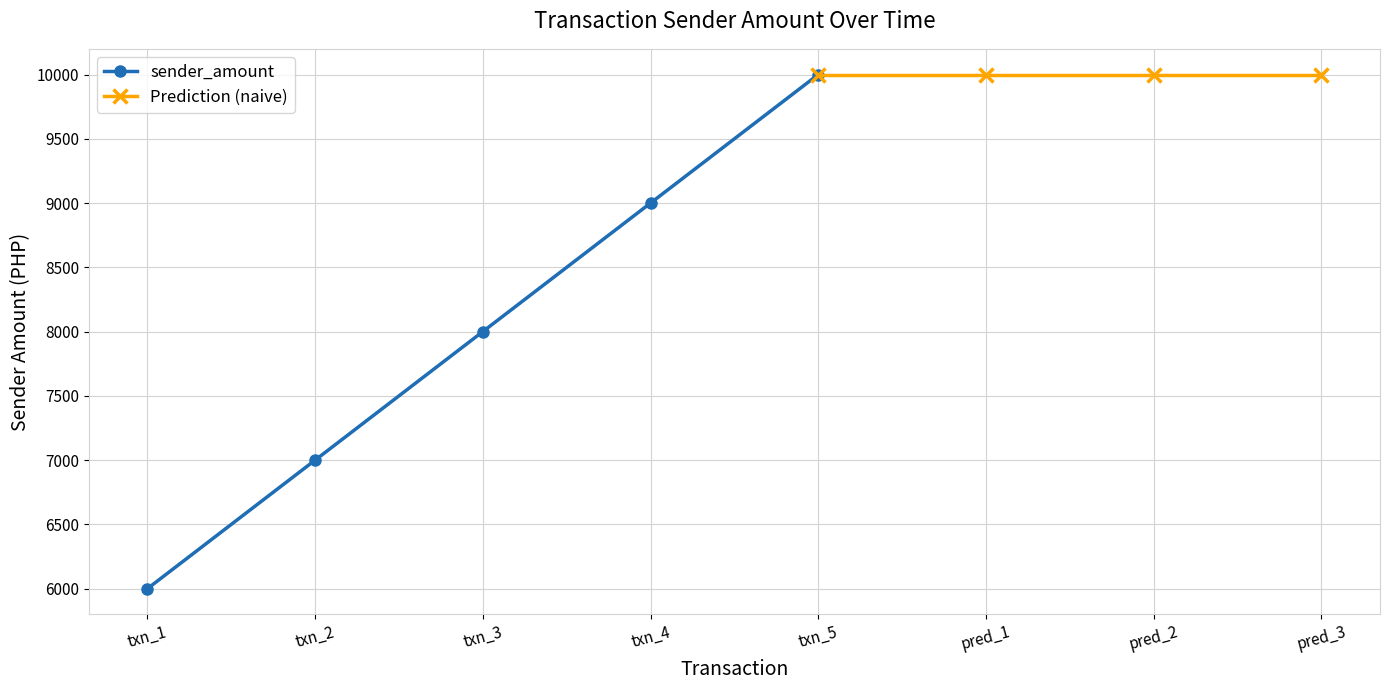

List the labels in order of sender_amount value, smallest first.

txn_1, txn_2, txn_3, txn_4, txn_5